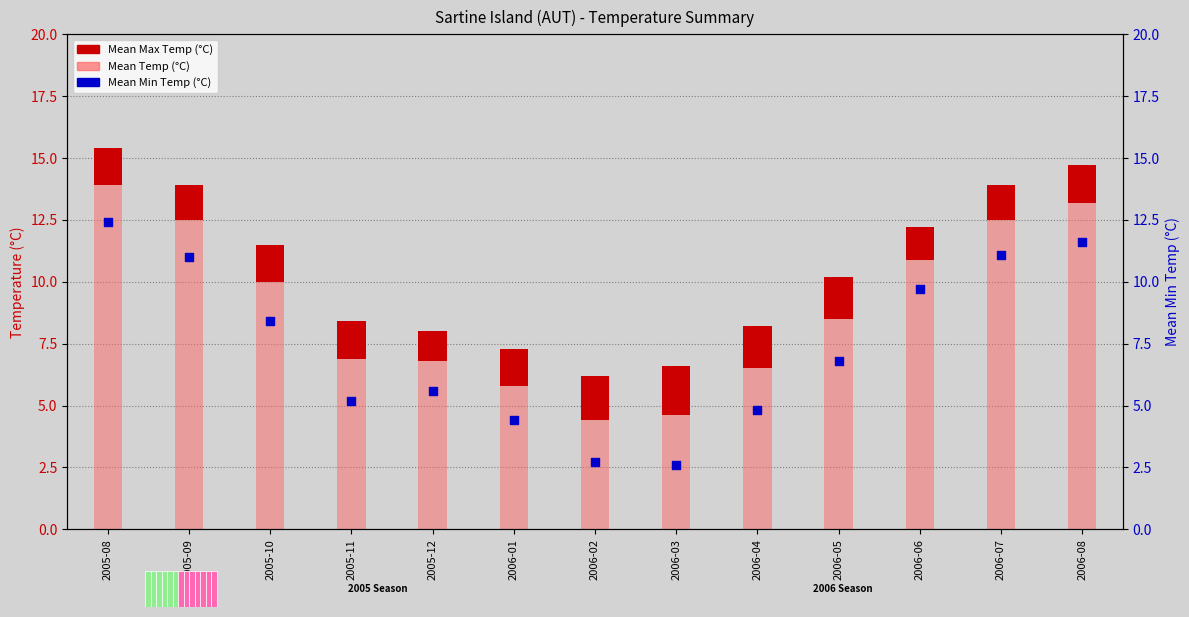

Which series has the largest Y range (max minus min)?

Mean Min Temp (°C)